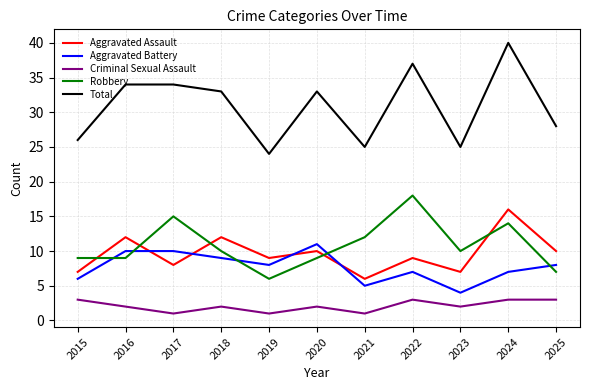

The Criminal Sexual Assault series shows 1 at 2021. True or false?

True